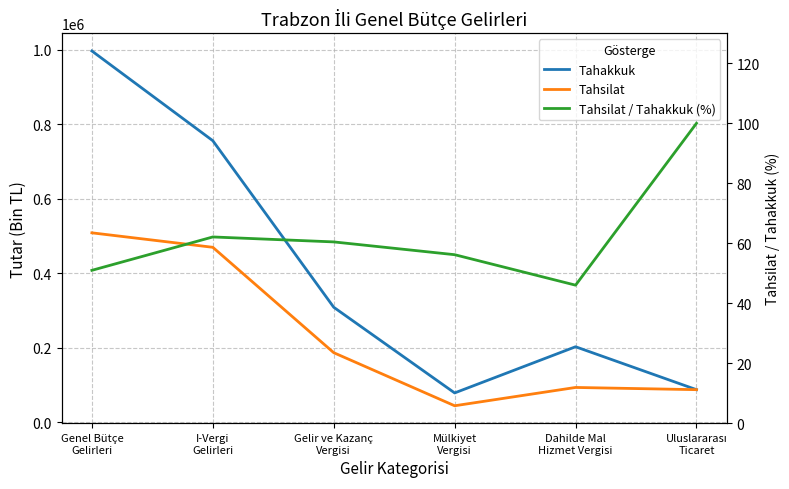

True or false: Tahsilat and Tahsilat / Tahakkuk (%) intersect in this chart.

False